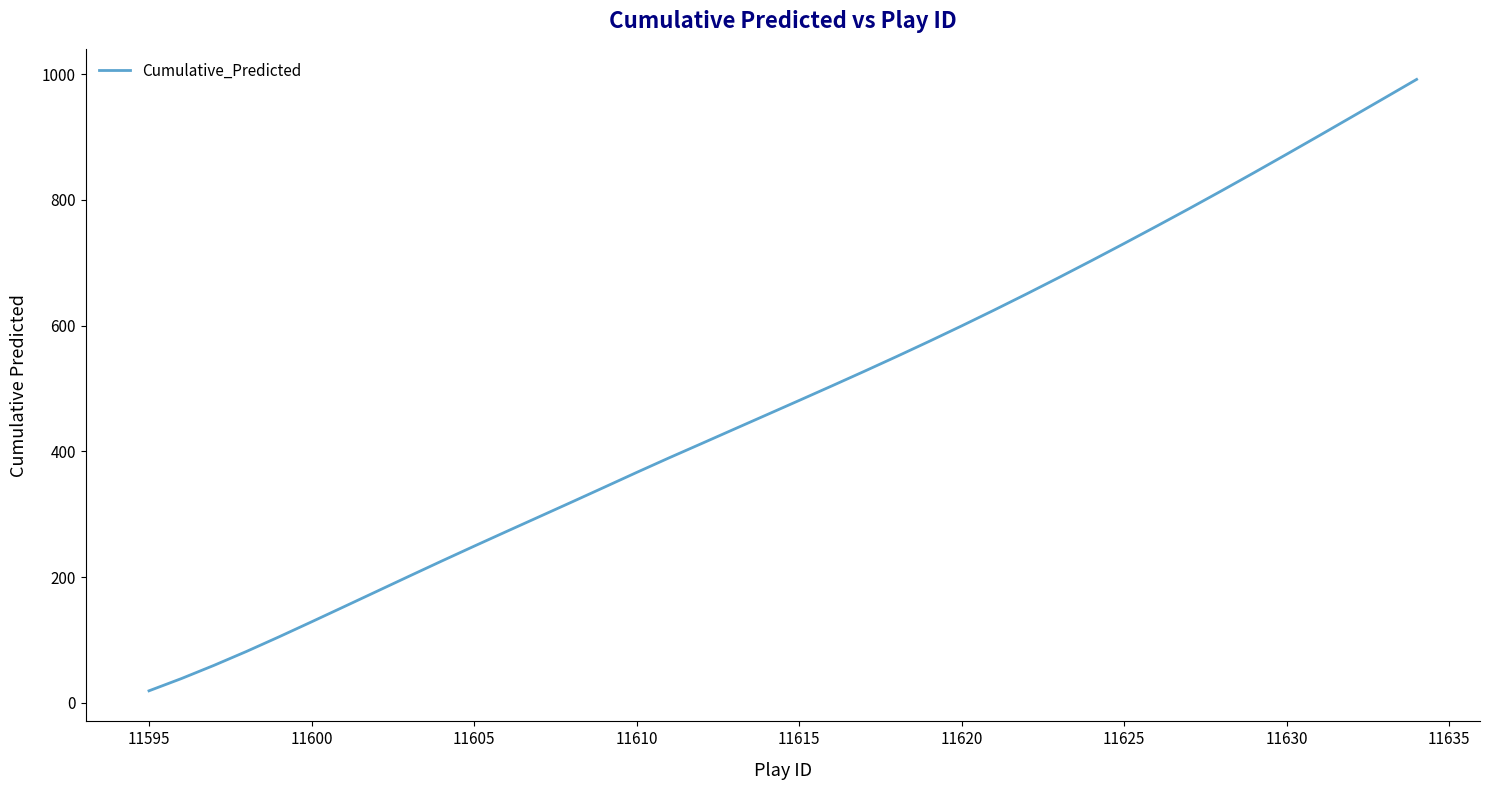

How many lines are shown in the chart?

1